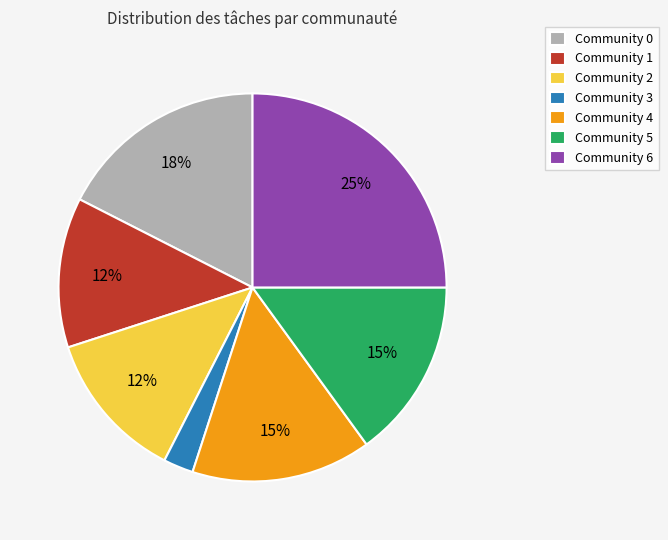

Which category has the smallest portion of the pie?

Community 3